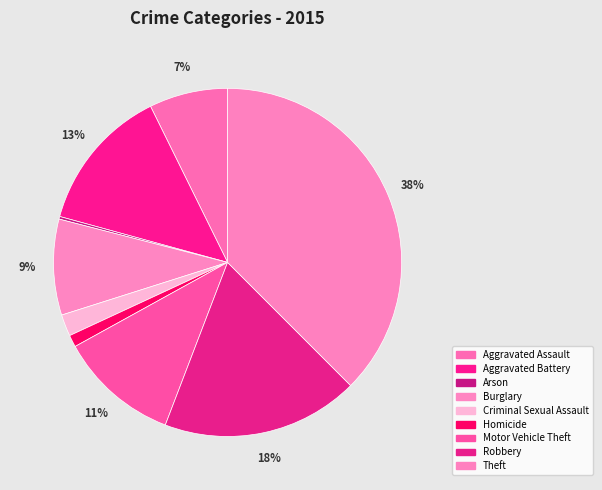

Is there a majority slice in this chart?

No